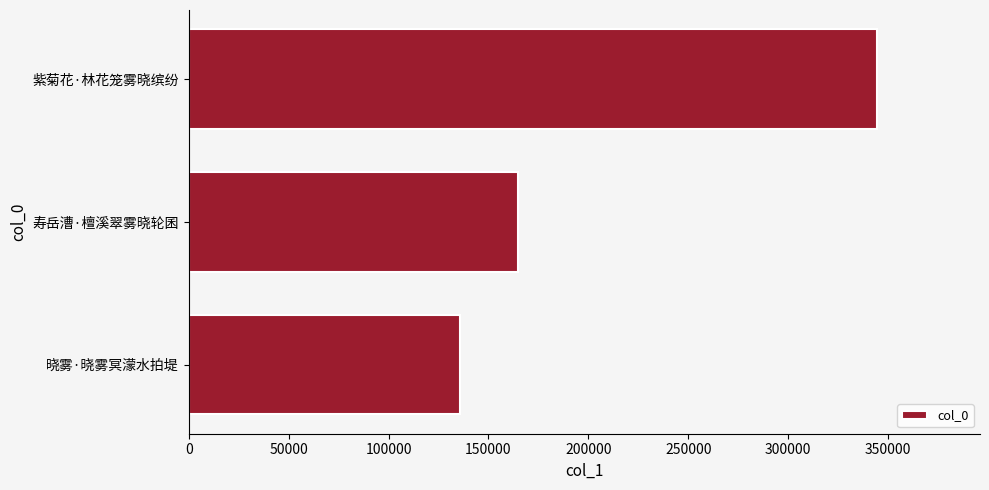

Is it true that the value at 紫菊花·林花笼雾晓缤纷 is 344362?

True